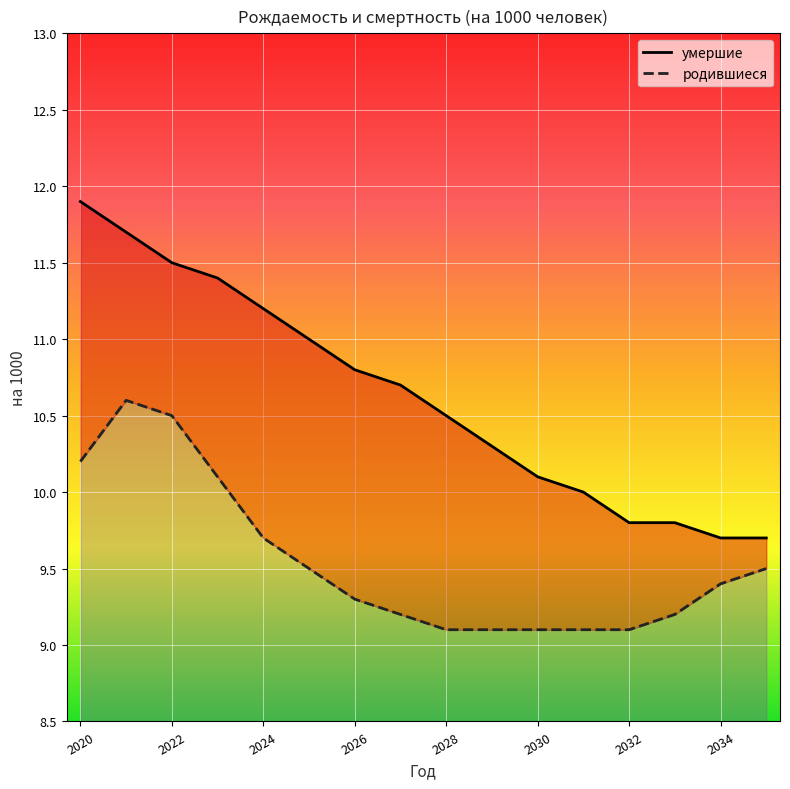

At which category is the sum across all series the highest?

2021